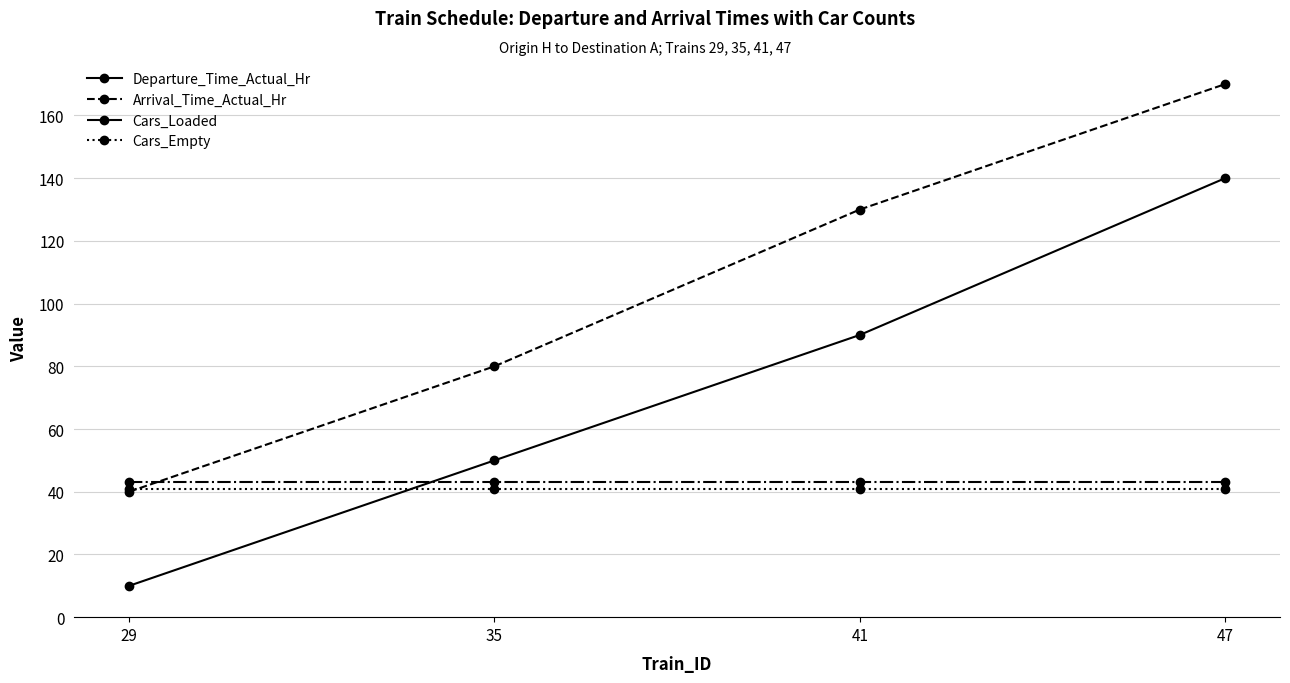

Rank the series at 41 from lowest to highest value.

Cars_Empty, Cars_Loaded, Departure_Time_Actual_Hr, Arrival_Time_Actual_Hr